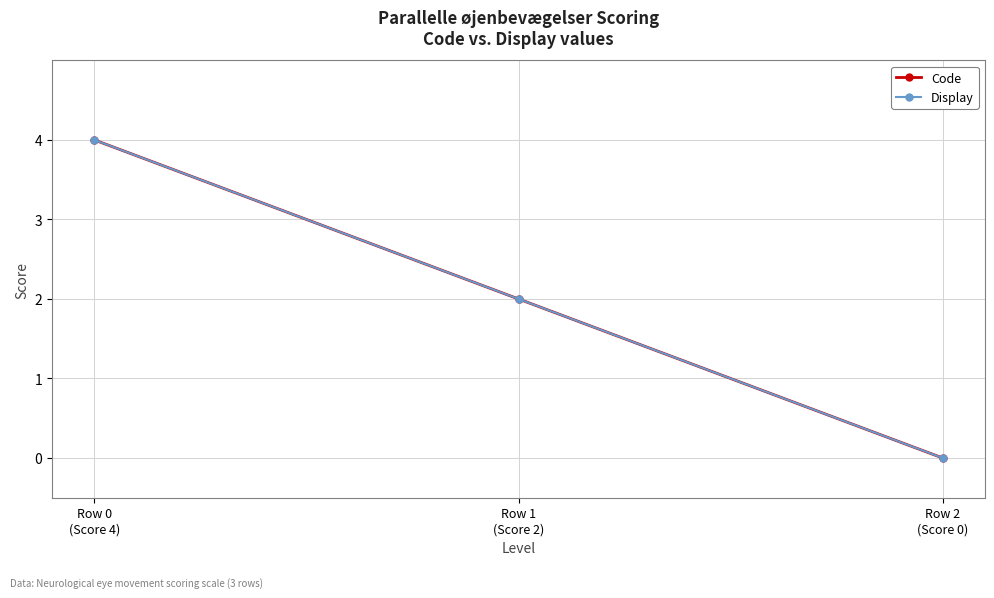

Is this an area chart (filled region under the line)?

No